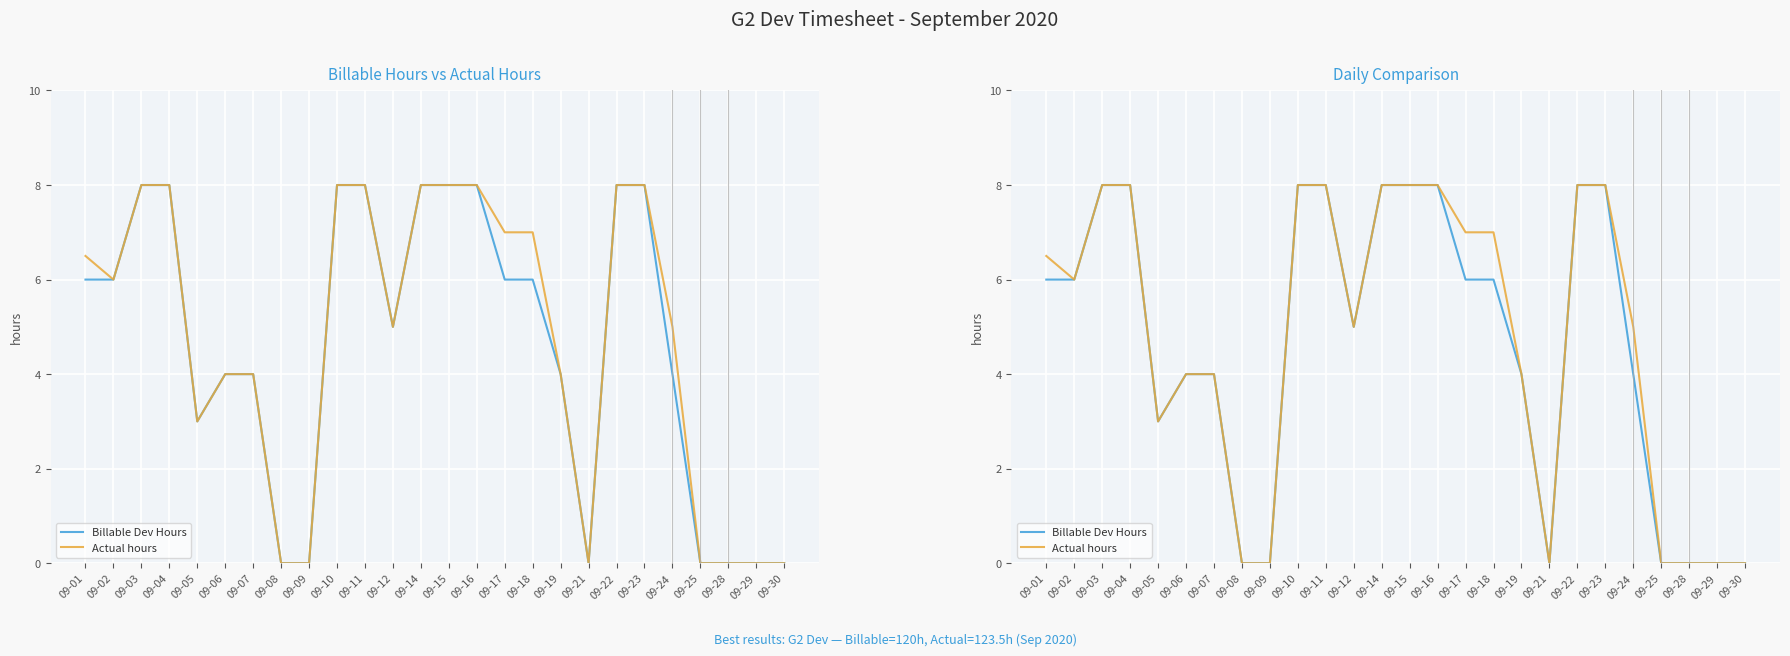

What is the difference between the Actual hours values at 09-06 and 09-10?

4.0